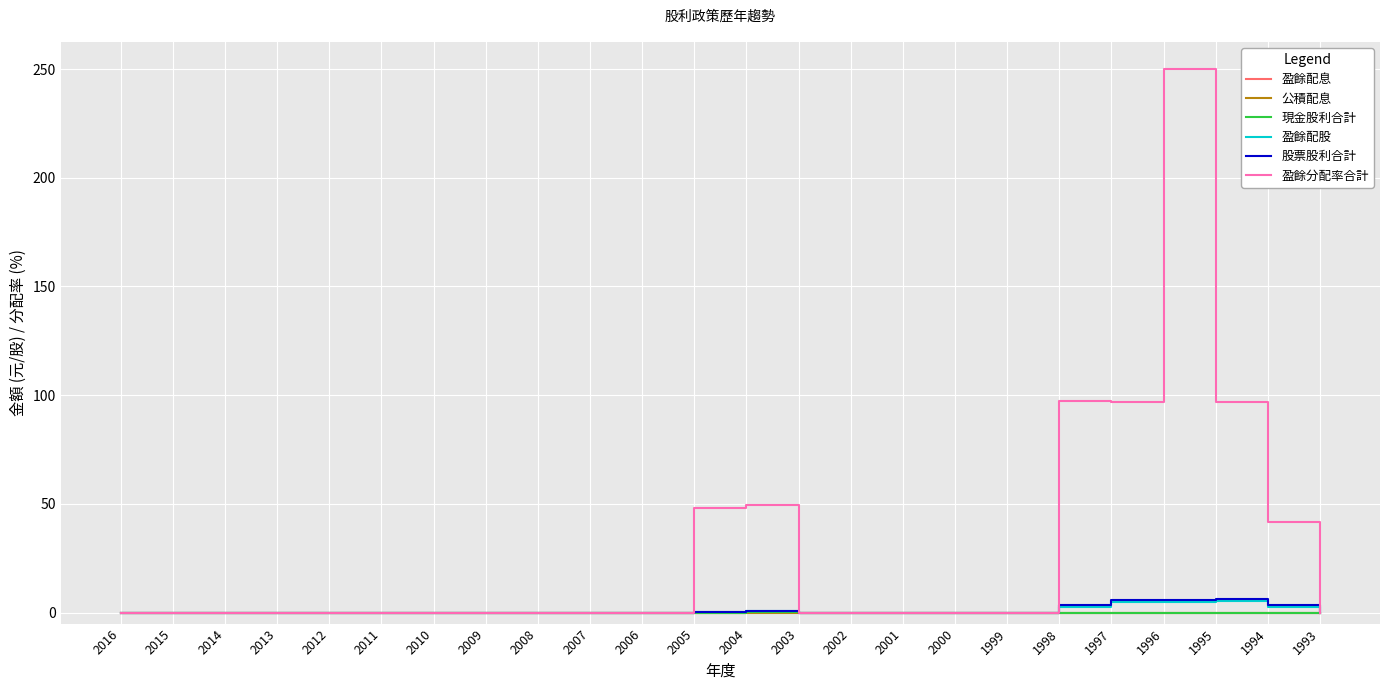

Does the chart have visible grid lines?

Yes